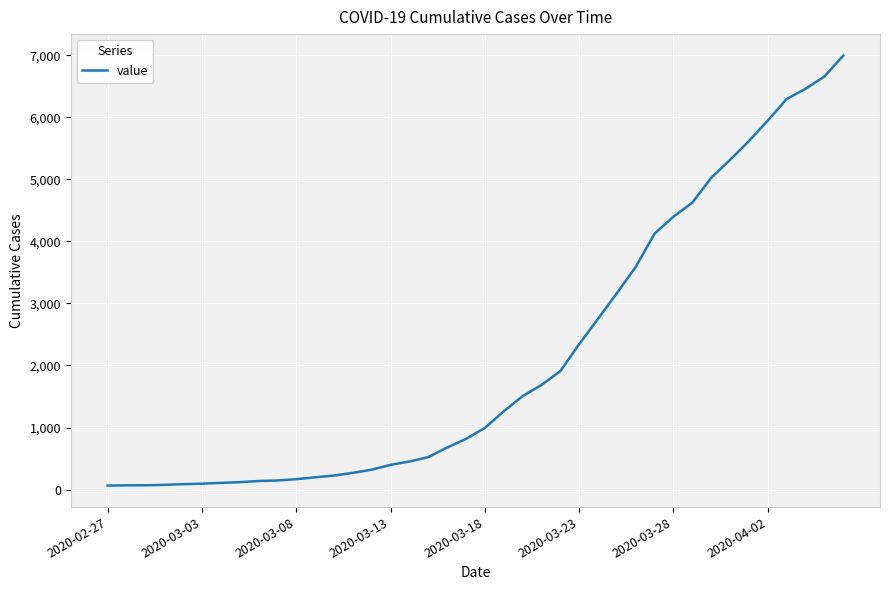

What is the maximum value shown in the chart?

6995